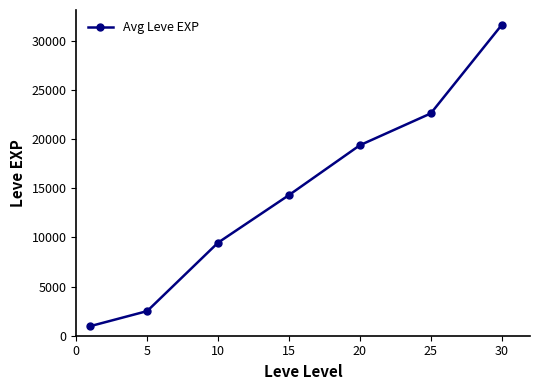

What is the greatest value displayed?

31575.0